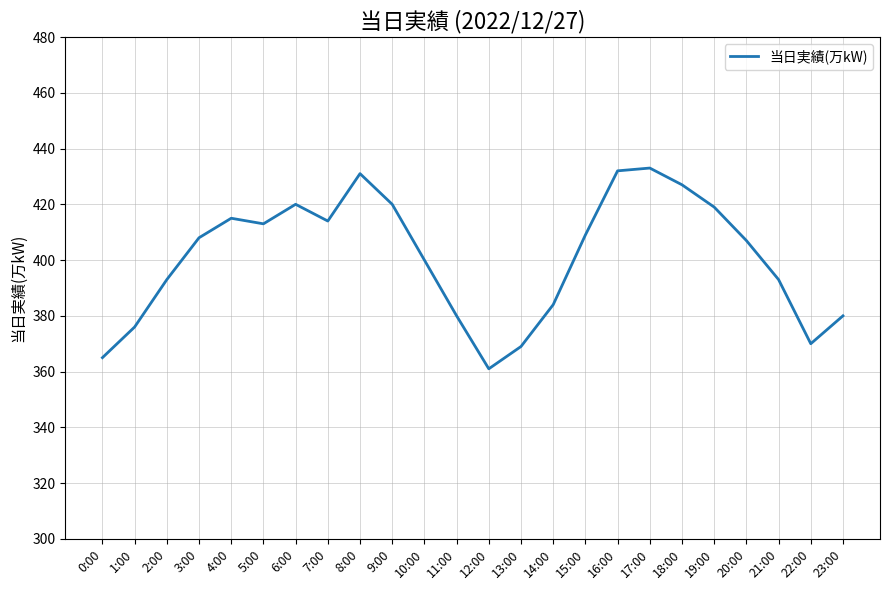

Which has a higher value, 2:00 or 17:00?

17:00